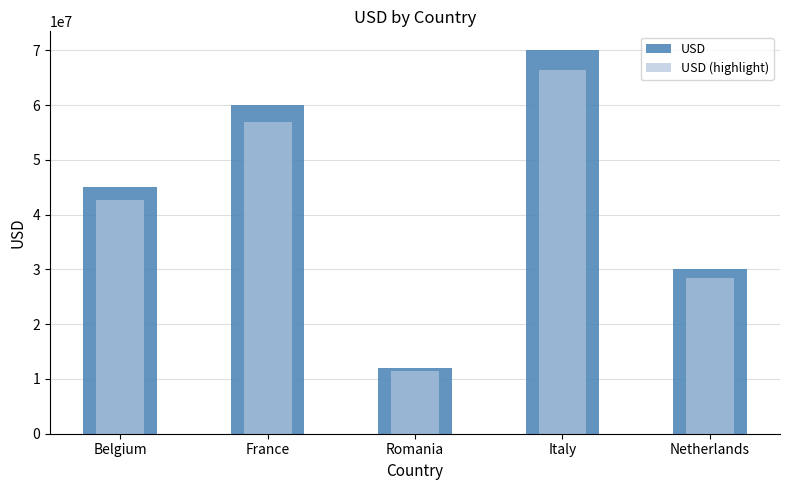

What is the minimum value for USD?

12000000